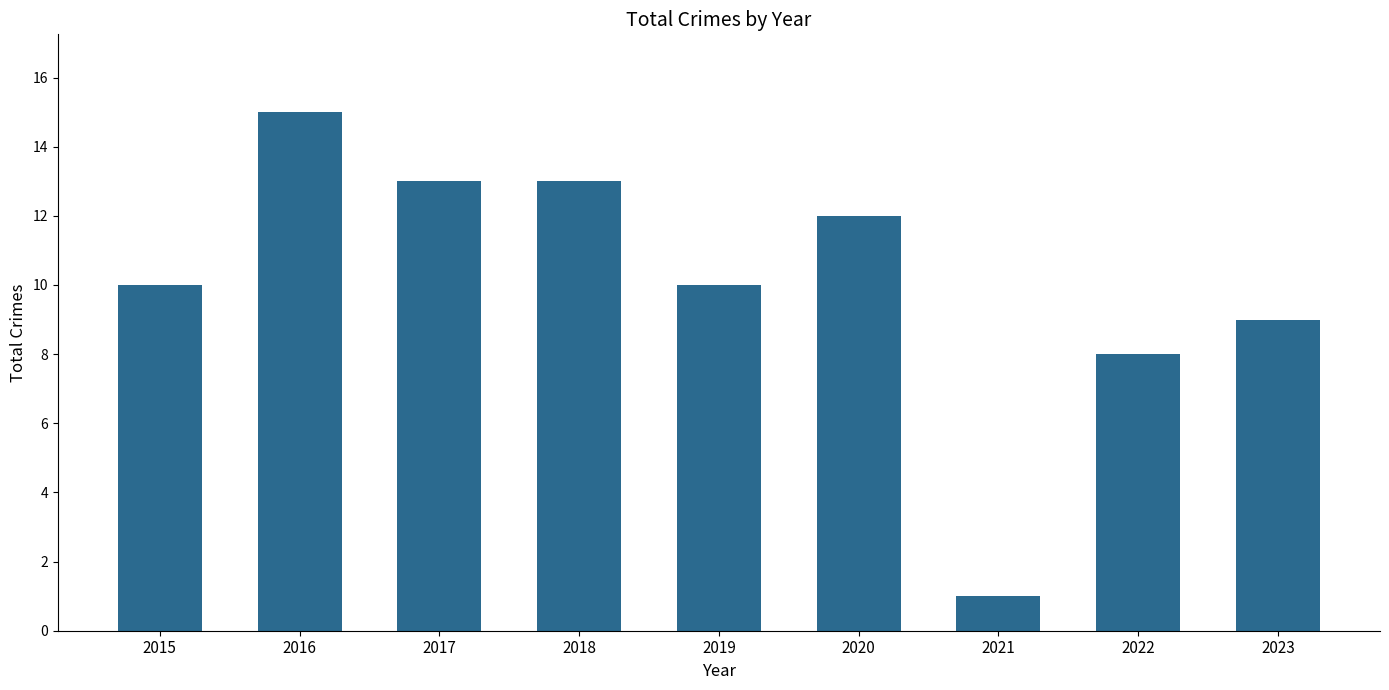

Reading left to right, transcribe all the data shown in this chart.

10	15	13	13	10	12	1	8	9